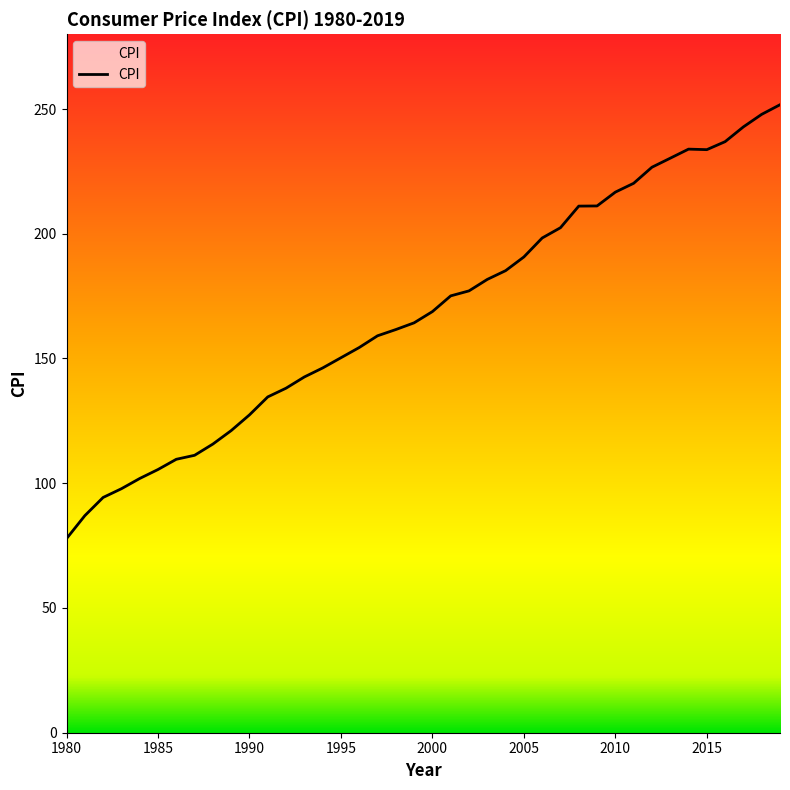

What is the difference between the maximum and minimum values?

173.9